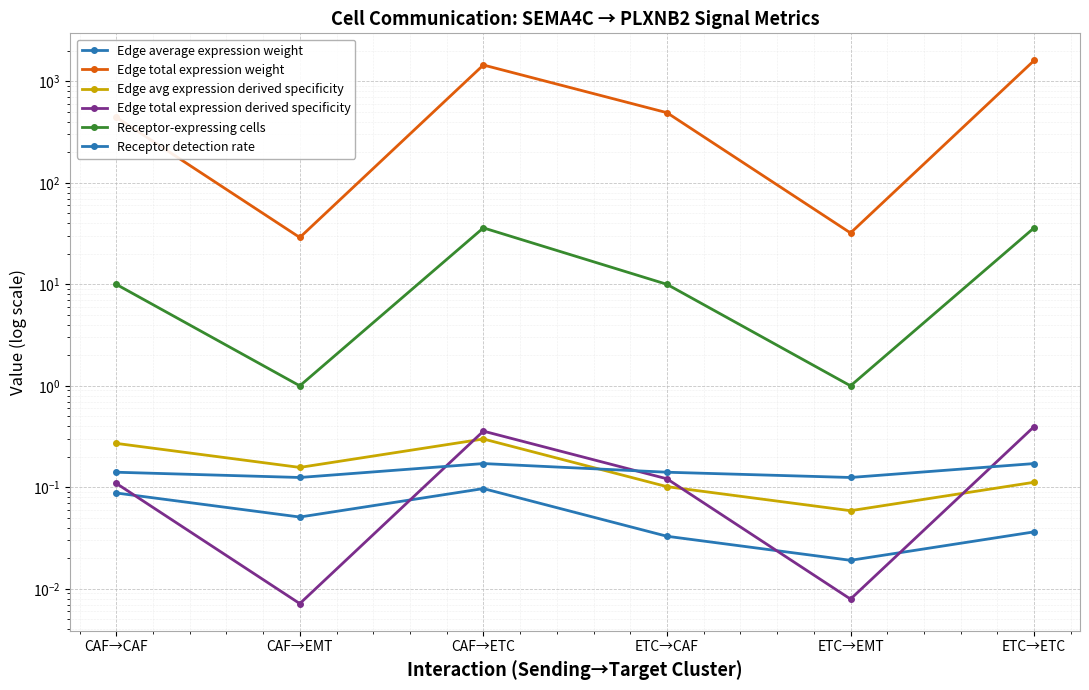

What are all the series names shown in the legend?

Edge average expression weight, Edge total expression weight, Edge avg expression derived specificity, Edge total expression derived specificity, Receptor-expressing cells, Receptor detection rate